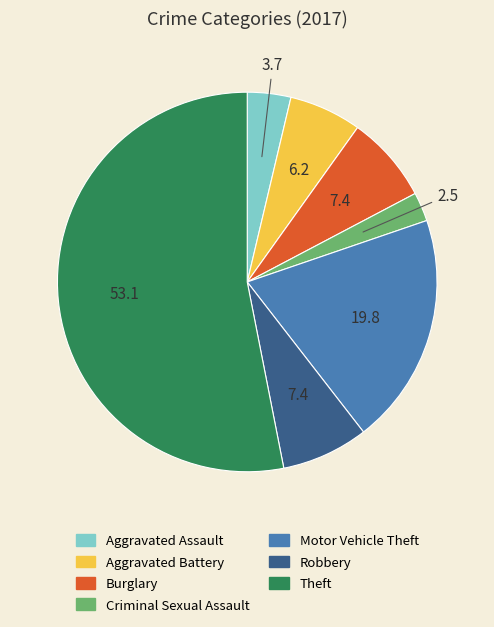

The Aggravated Assault slice represents 4% of the pie. True or false?

True